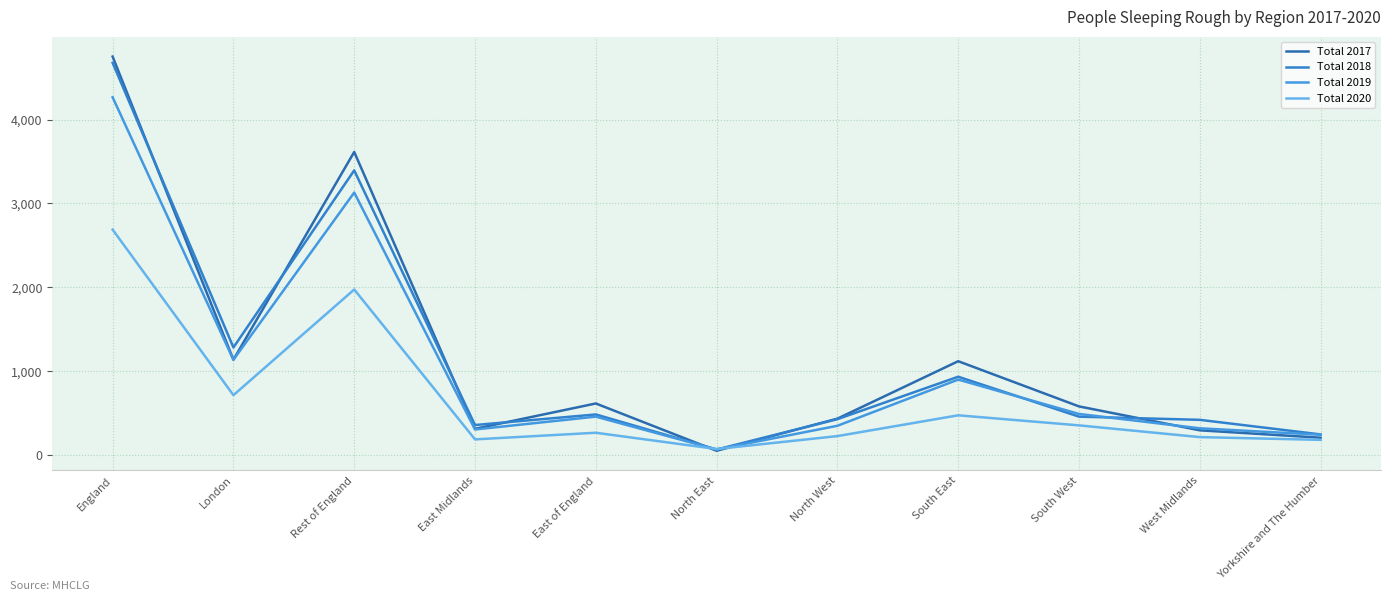

What is the difference between the maximum and second lowest values in the Total 2020 series?

2507